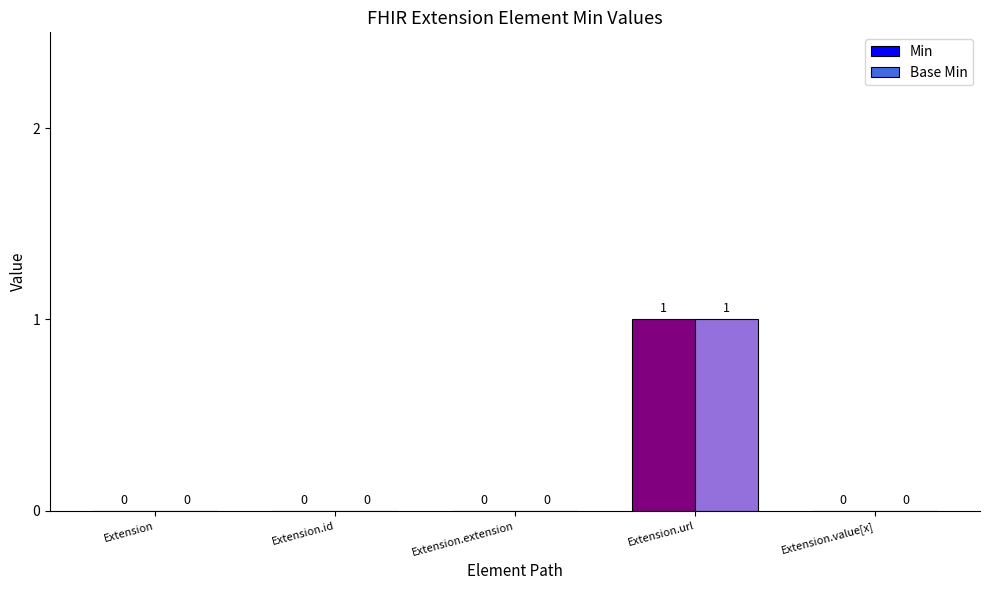

How many groups of bars are there?

5